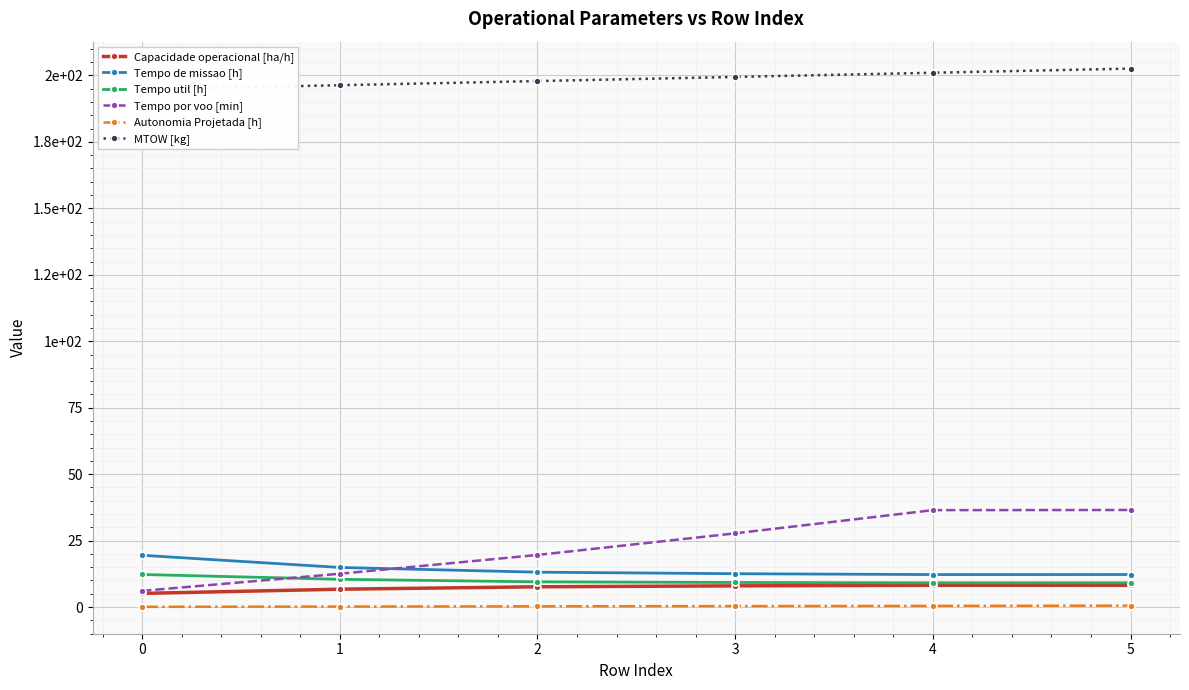

What is the difference between the highest and lowest values at 2?

197.6